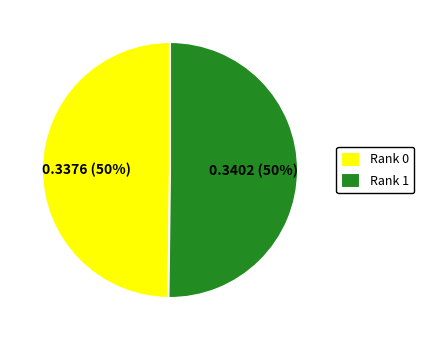

Do Rank 1 and Rank 0 together represent more than half of the pie?

Yes